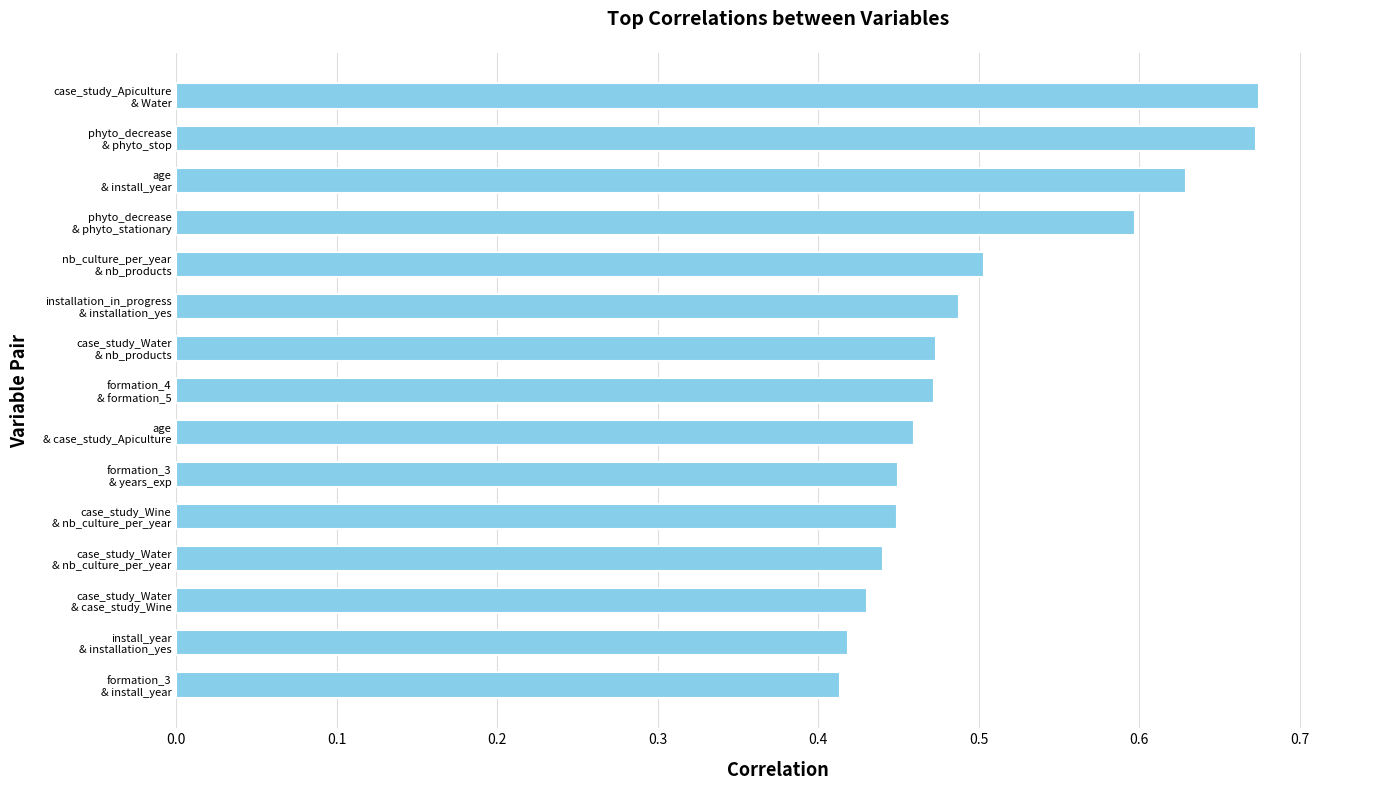

What is the sum of all values?

7.6